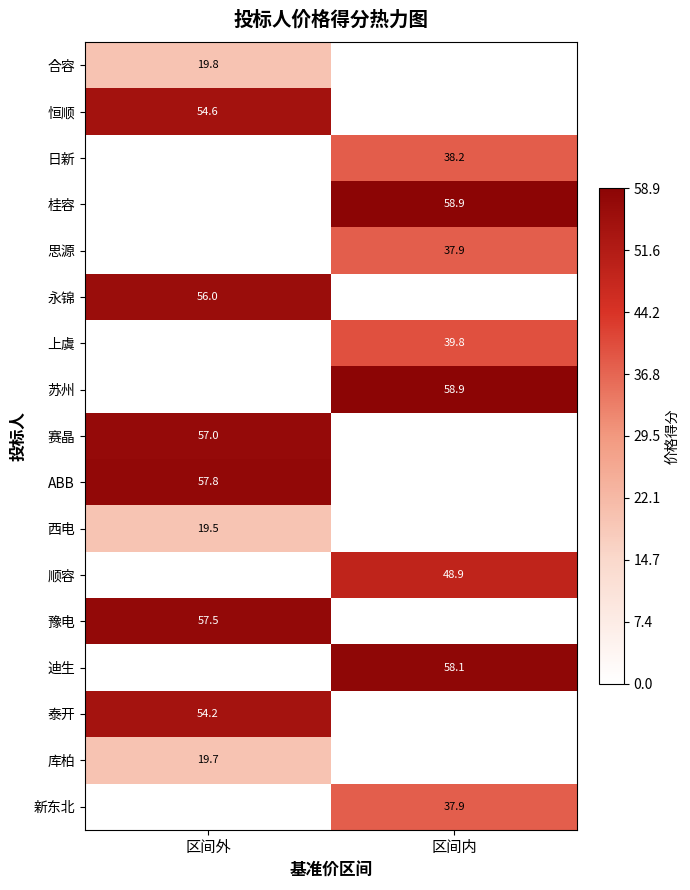

Is the value of 日新 at 区间内 greater than the value of 泰开 at 区间外?

No